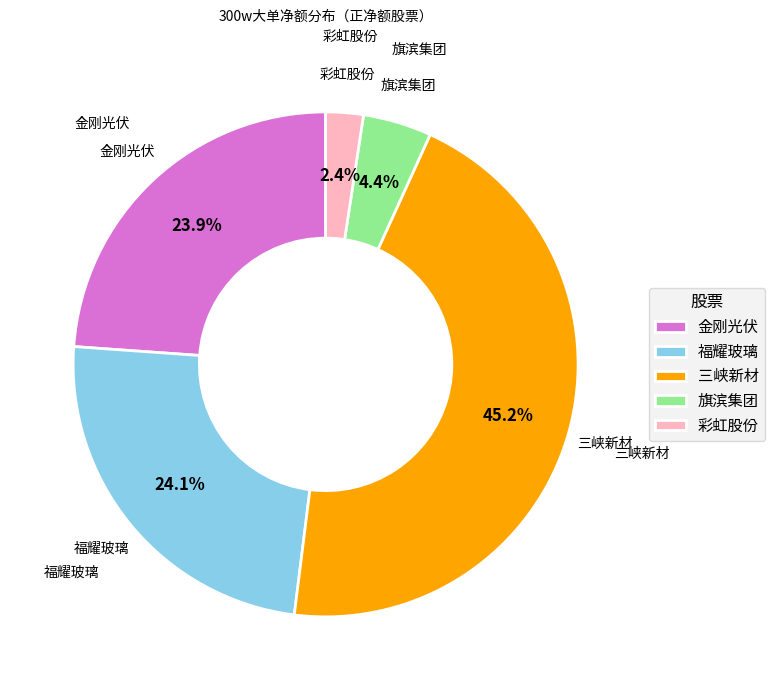

How many slices are in this pie chart?

5